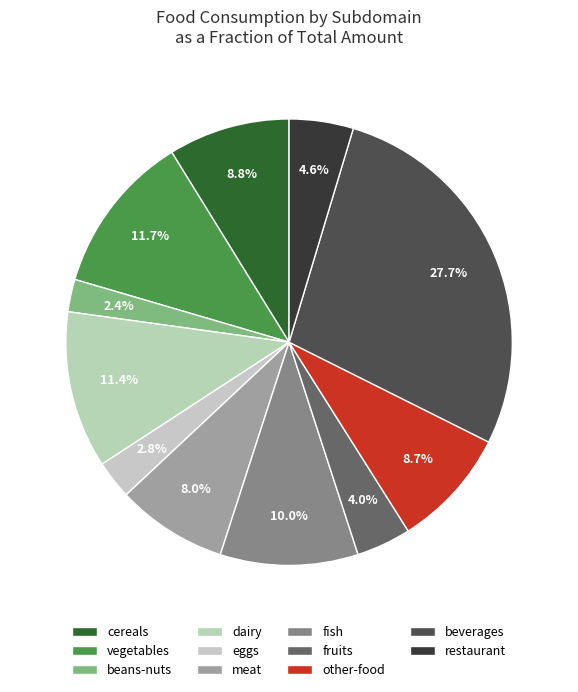

The beans-nuts slice represents 1% of the pie. True or false?

False